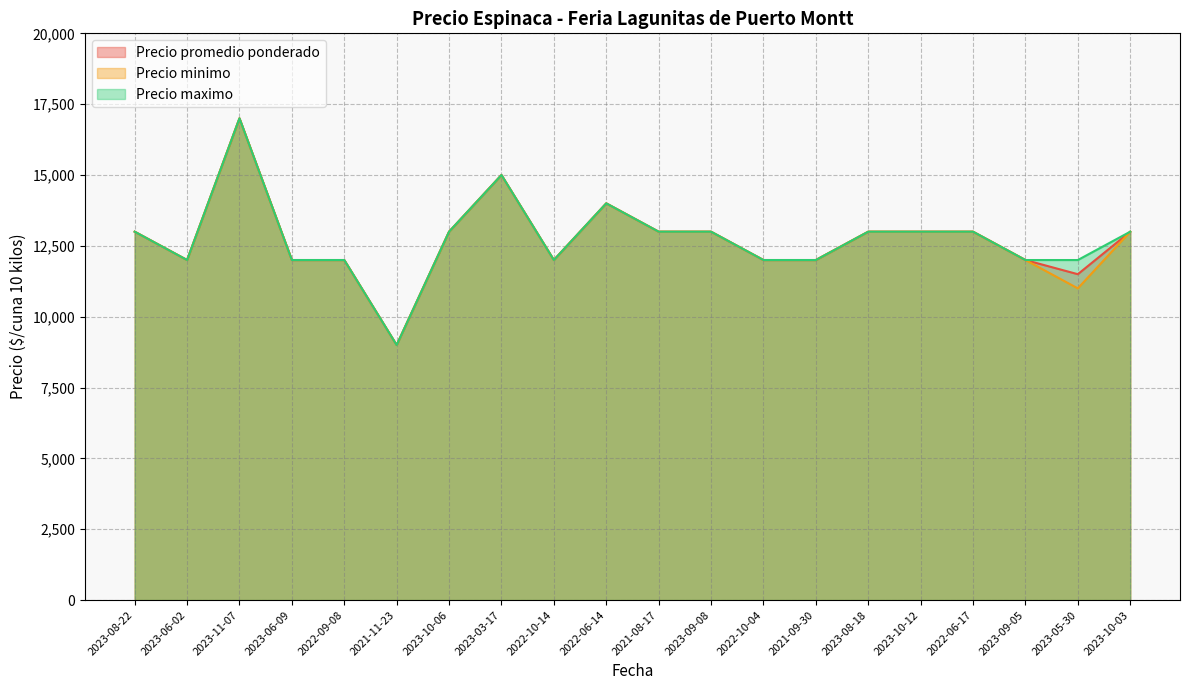

Reading left to right, list all the values displayed in this chart.

Precio promedio ponderado: 13000	12000	17000	12000	12000	9000	13000	15000	12000	14000	13000	13000	12000	12000	13000	13000	13000	12000	11500	13000
Precio minimo: 13000	12000	17000	12000	12000	9000	13000	15000	12000	14000	13000	13000	12000	12000	13000	13000	13000	12000	11000	13000
Precio maximo: 13000	12000	17000	12000	12000	9000	13000	15000	12000	14000	13000	13000	12000	12000	13000	13000	13000	12000	12000	13000